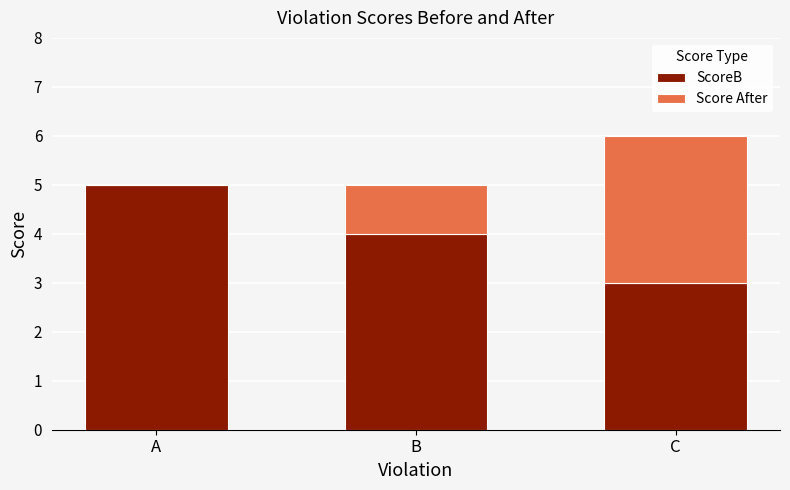

At which category is the sum across all series the highest?

C